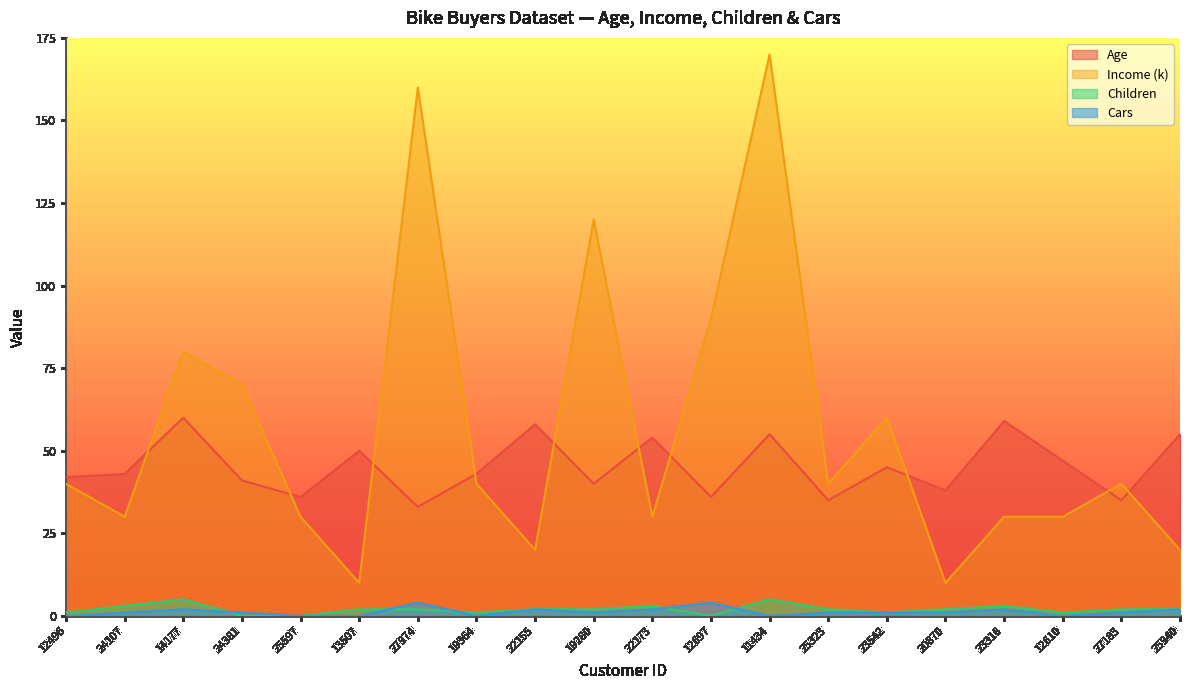

Which has a higher value, 20870 or 23316?

23316